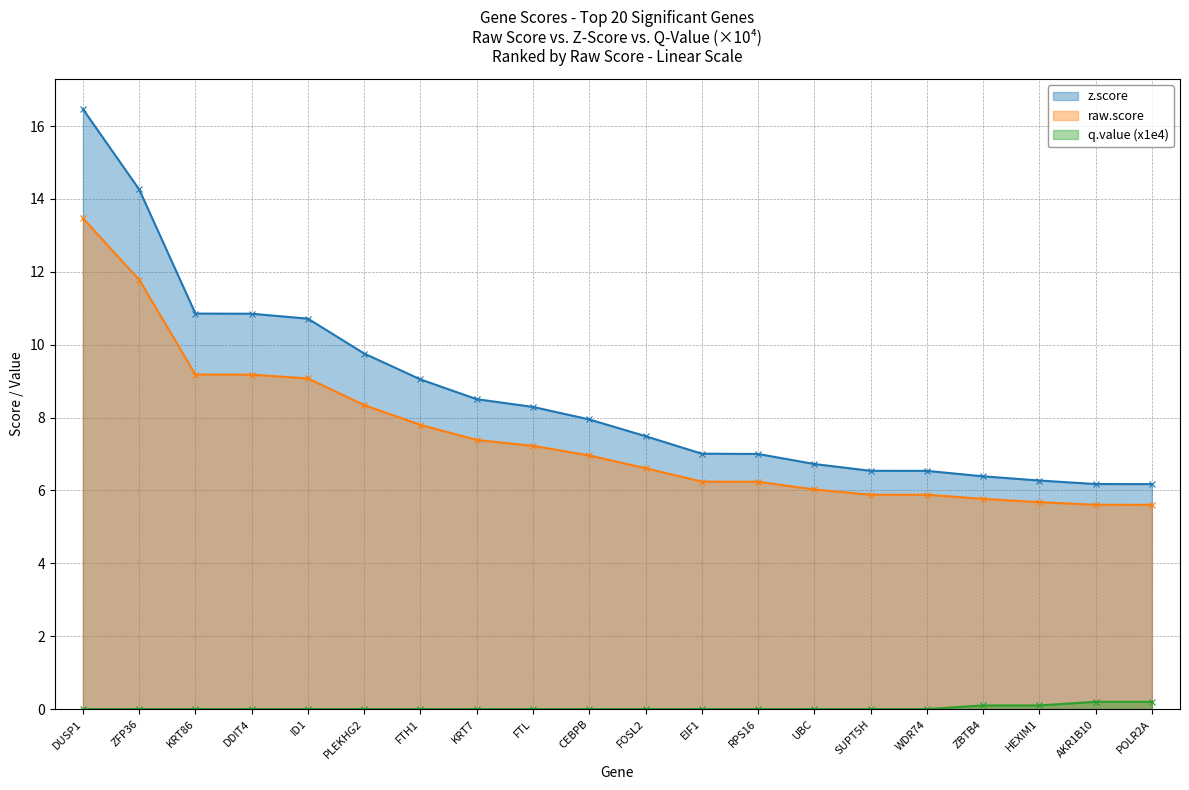

What is the greatest value displayed?

16.5